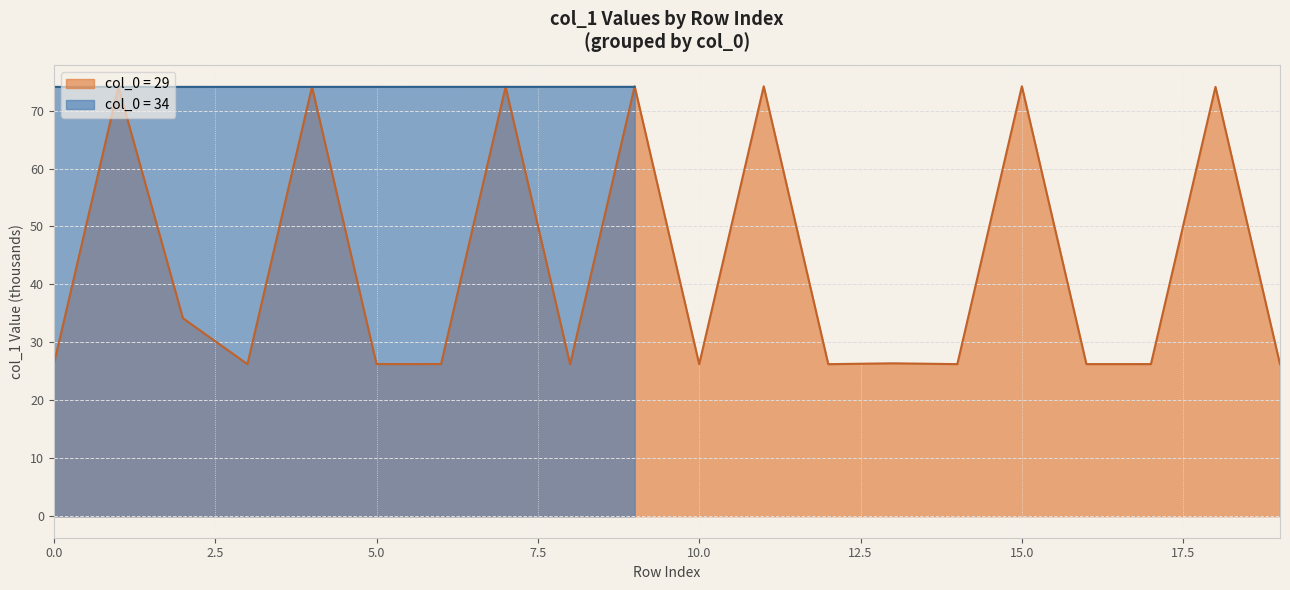

The value of col_0 = 34 at 5.0 is 124.5. True or false?

False